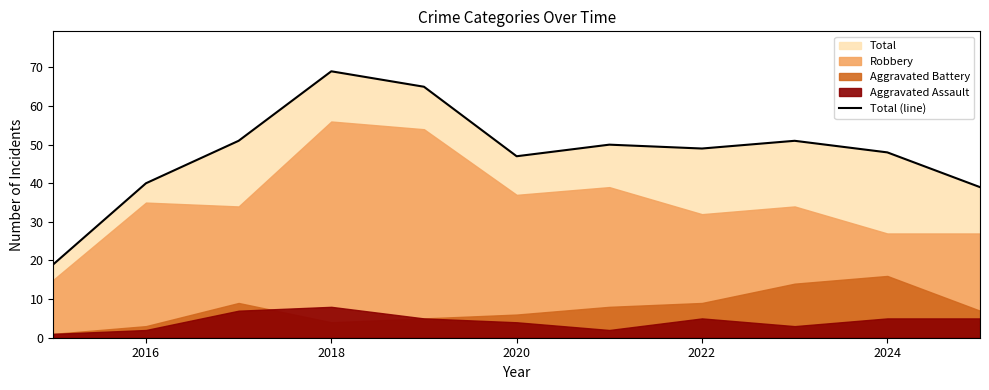

The Total (line) series shows 71 at 2020. True or false?

False